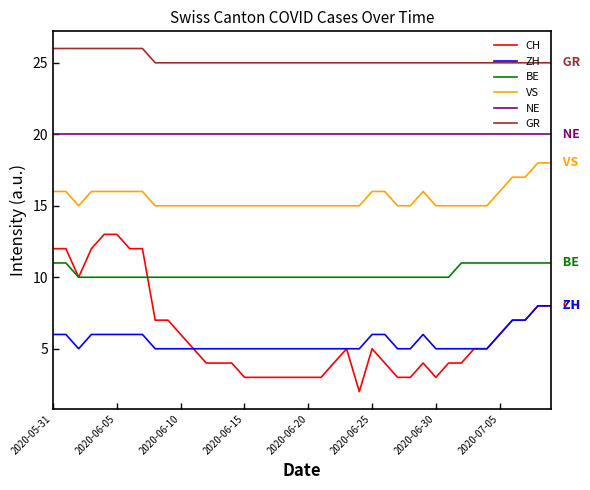

Which series has the largest total across all categories?

GR